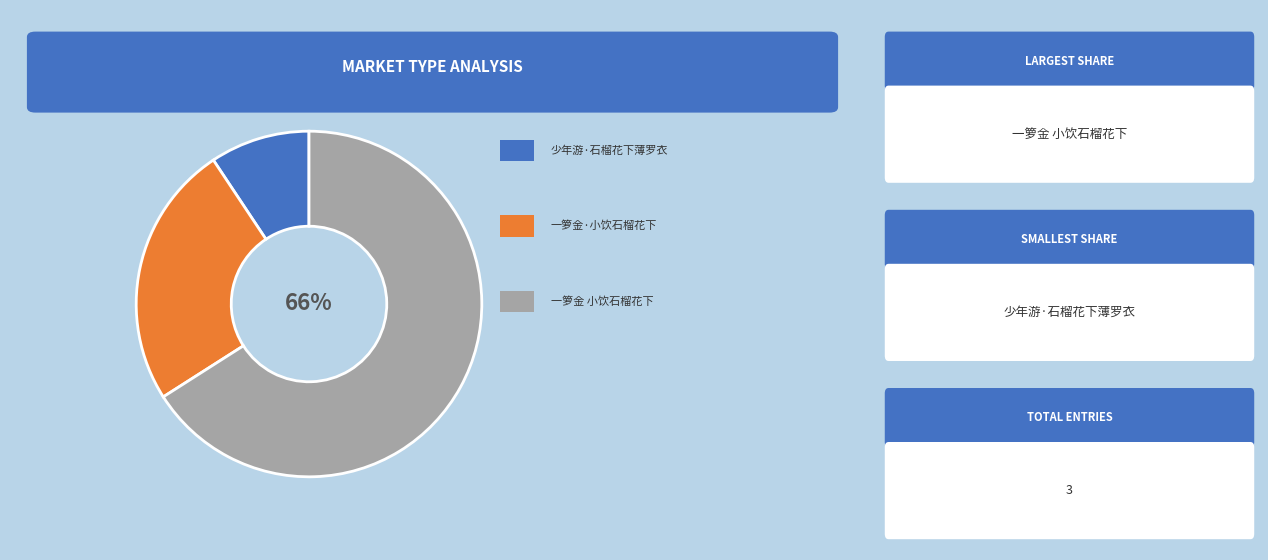

Is there any slice that represents more than half of the pie?

Yes